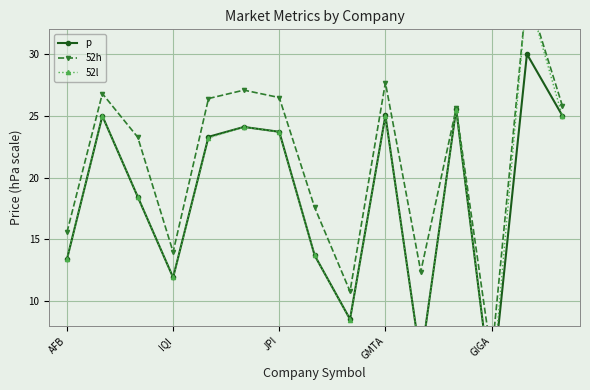

How many interior local peaks does the 52h series have?

5